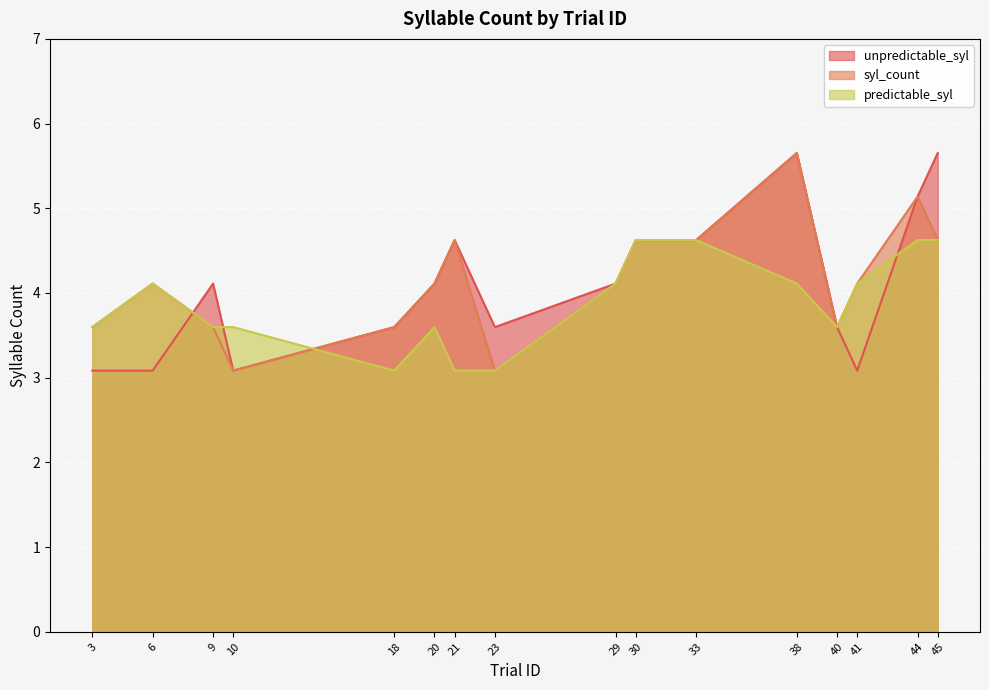

Which series has the largest range (max minus min)?

unpredictable_syl